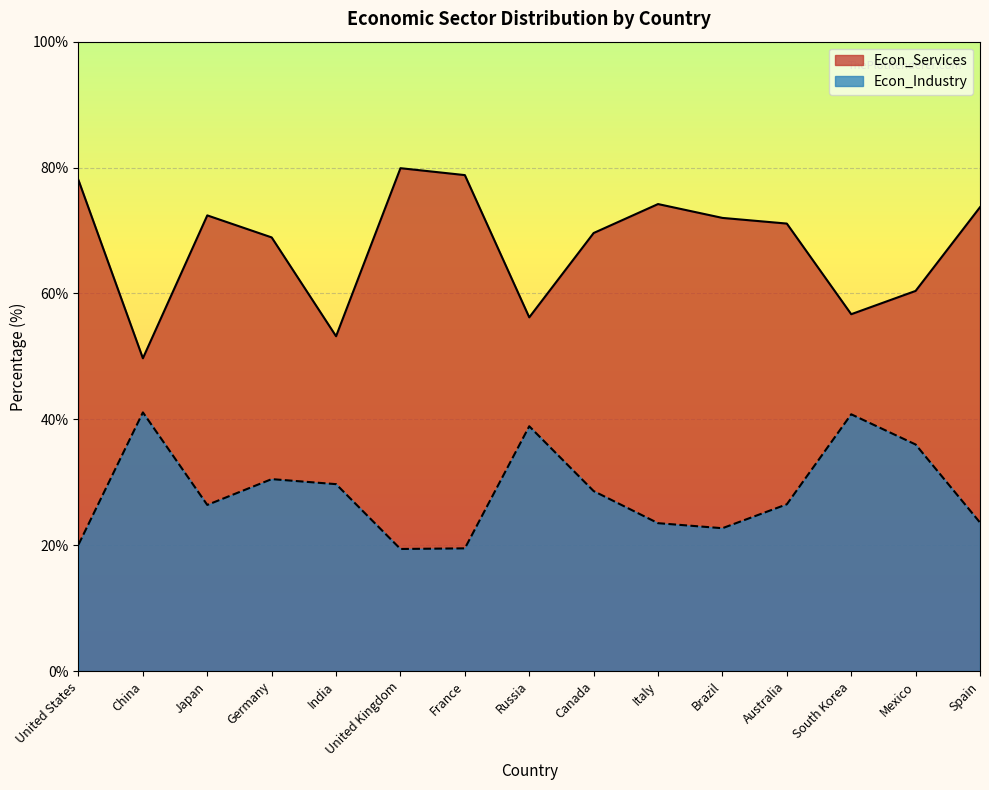

Between France and Canada, which series saw the biggest shift?

Econ_Services